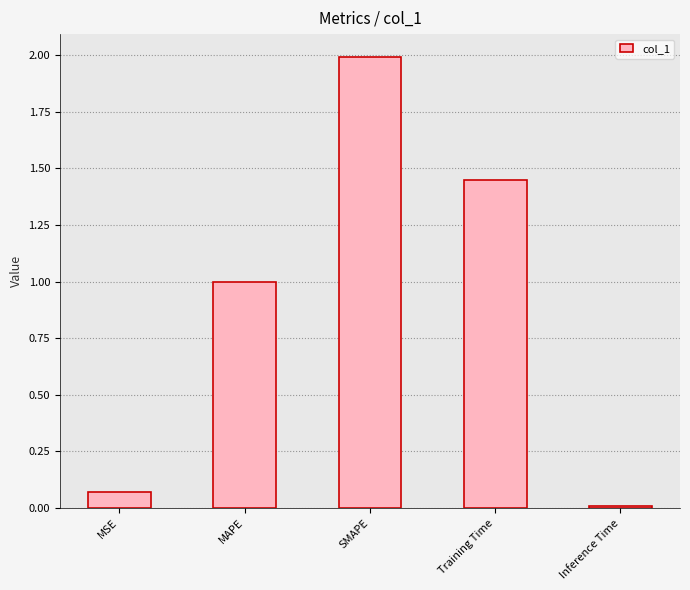

At which category does the chart reach its minimum across all series?

Inference Time